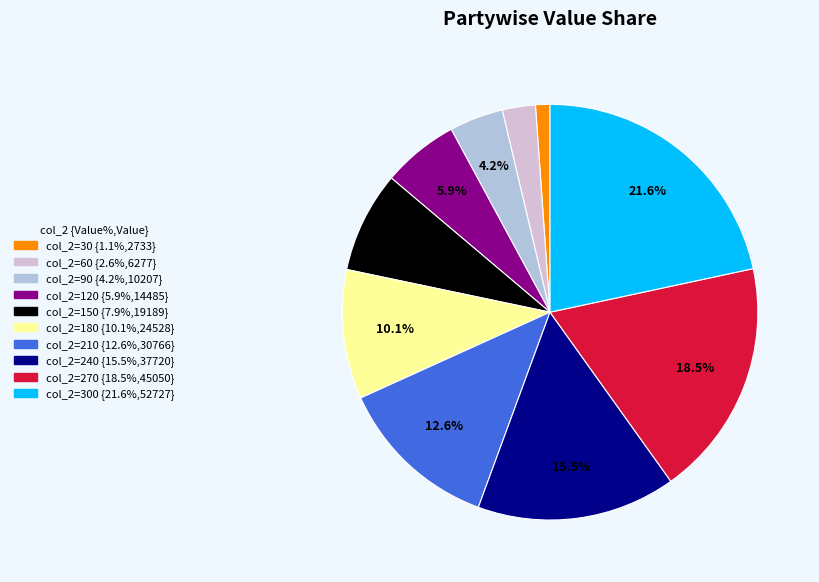

Is there any slice that represents more than half of the pie?

No